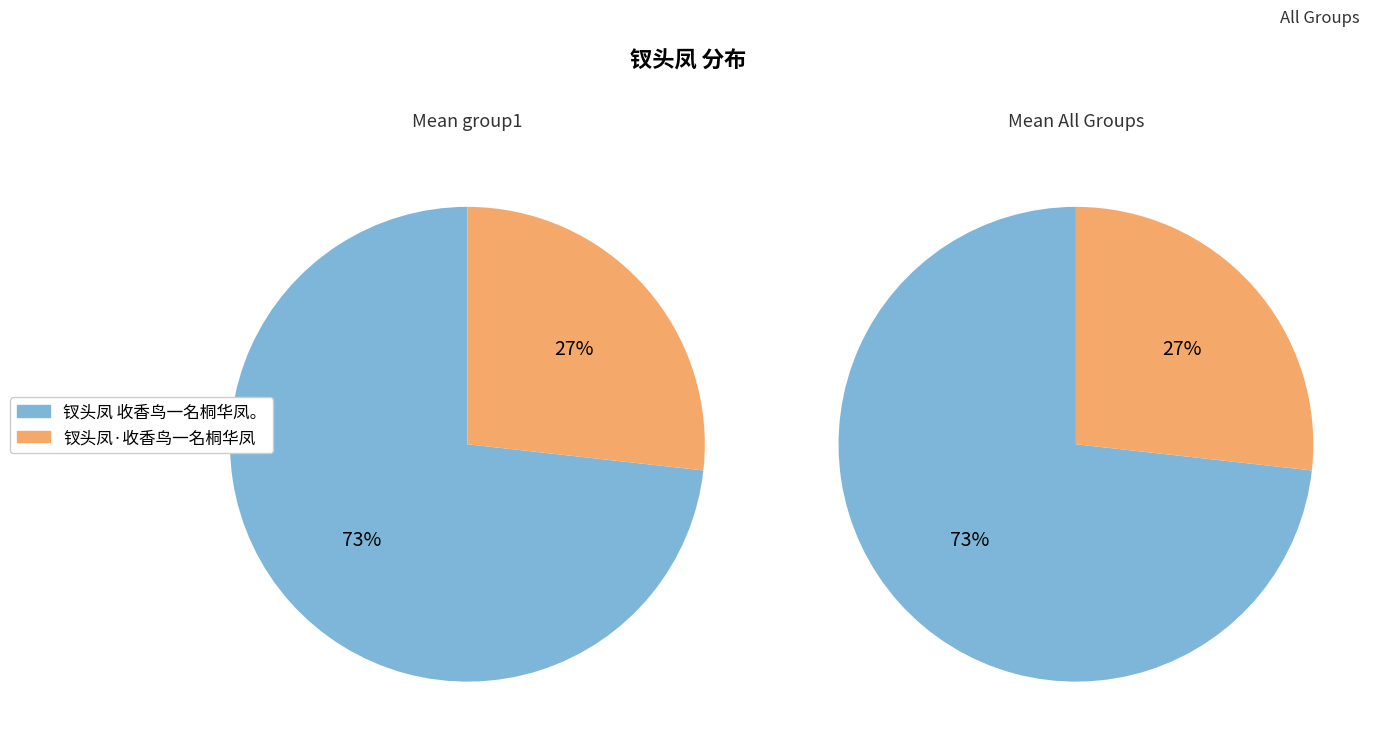

Is there any slice that represents more than half of the pie?

Yes